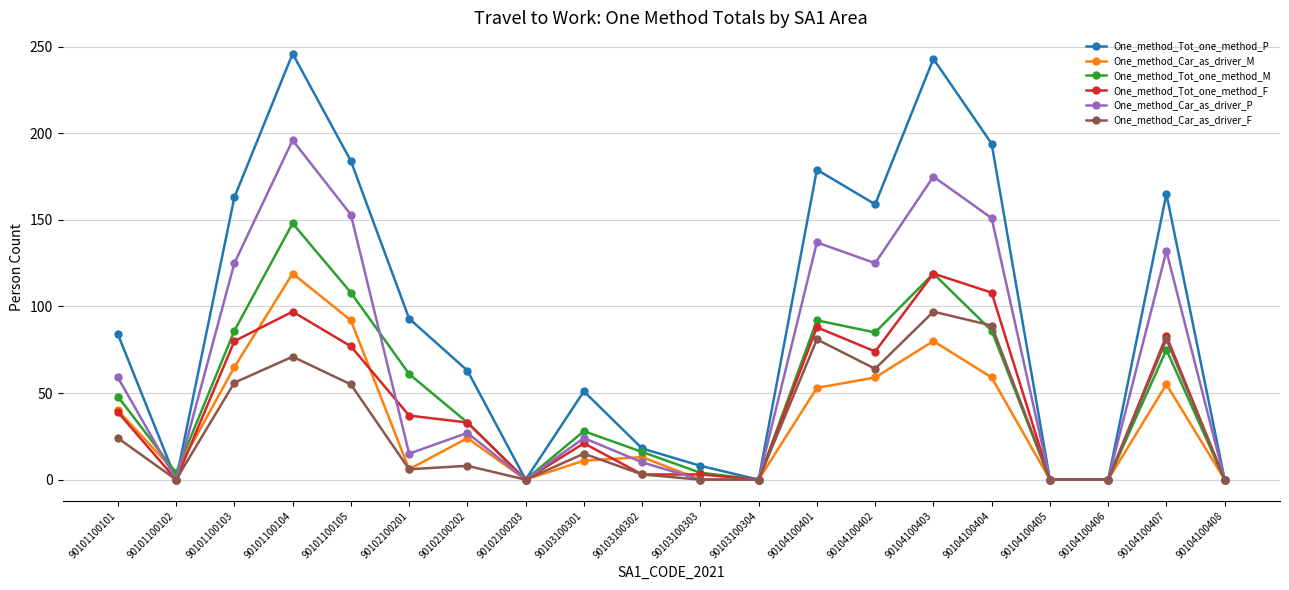

Which series changed the most between 90104100402 and 90104100405?

One_method_Tot_one_method_P